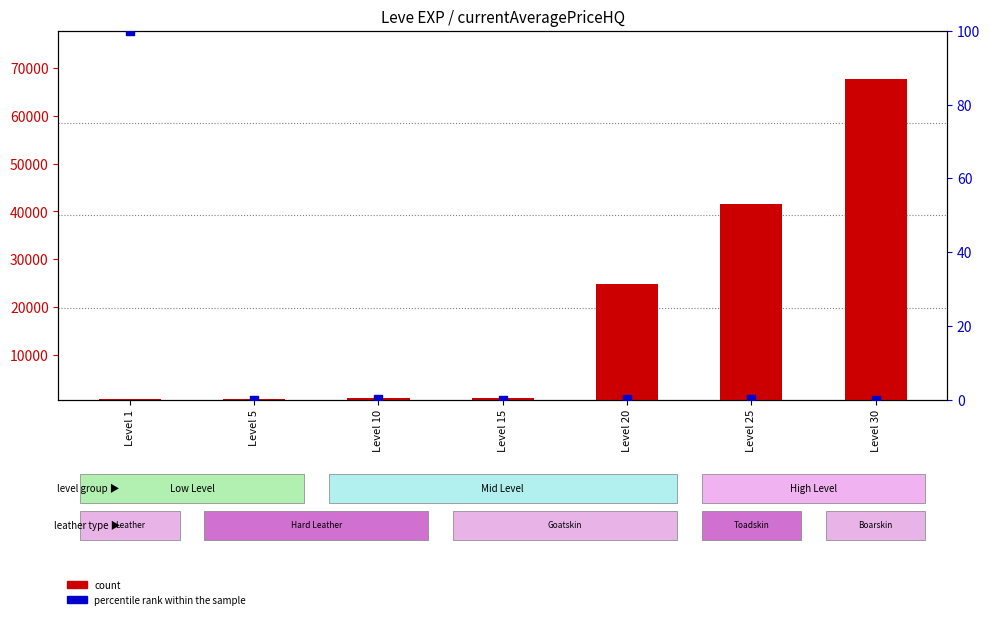

Is the value of percentile rank within the sample at Level 25 greater than the value of count at Level 10?

No